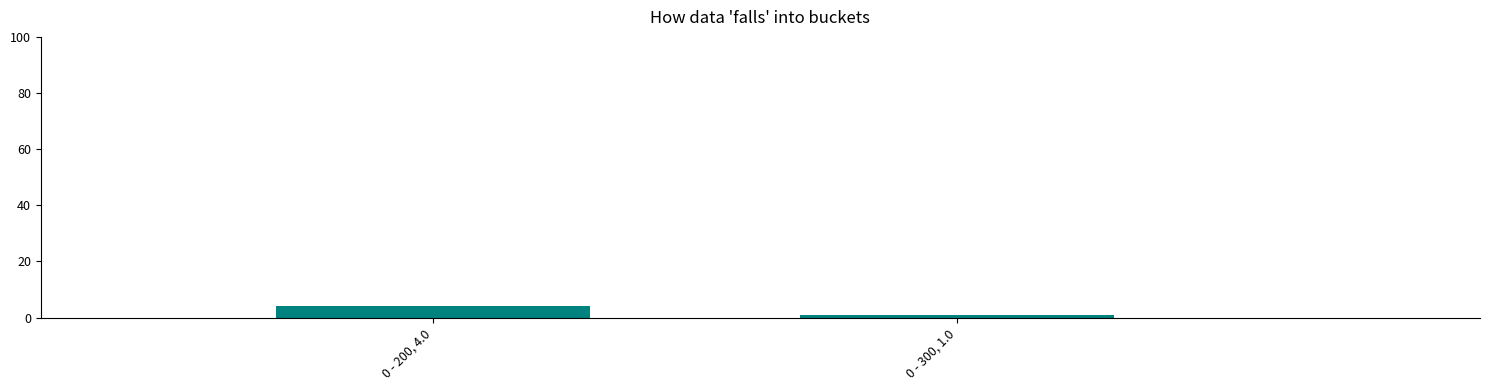

Count the number of data series in this chart.

1